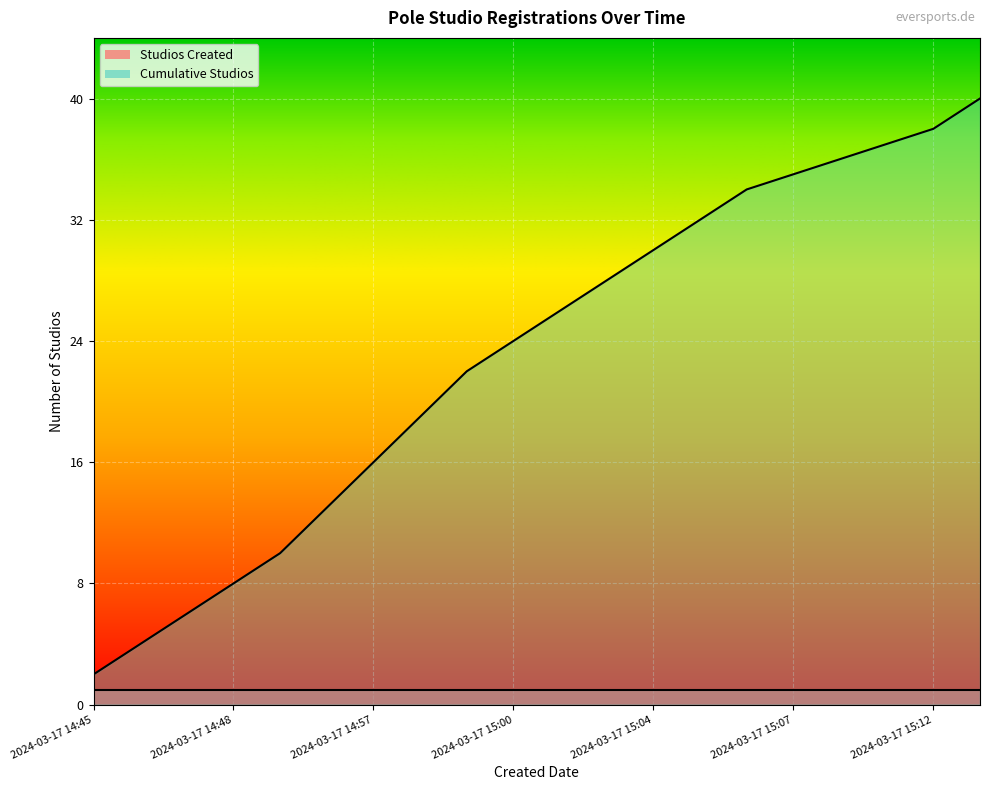

What is the change in value from 2024-03-17 14:46 to 2024-03-17 14:56?

+9